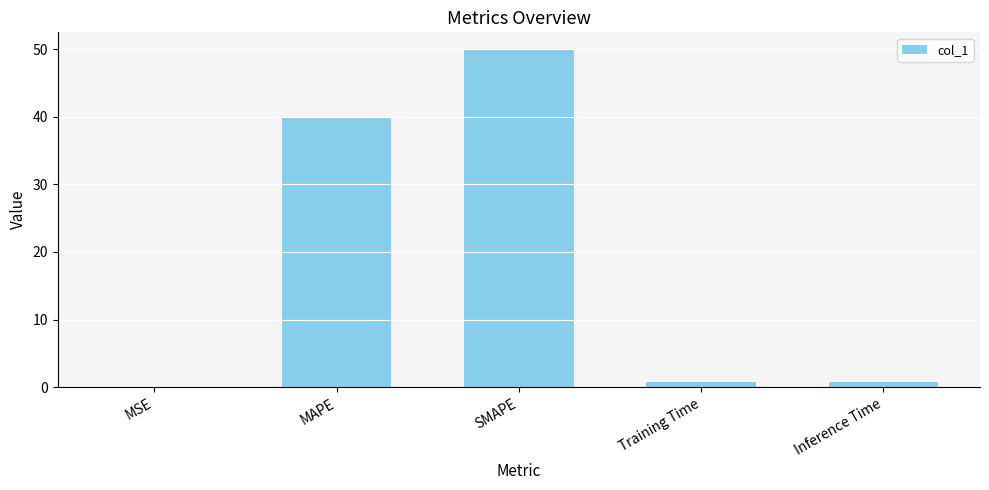

At which label is the value closest to 25?

MAPE